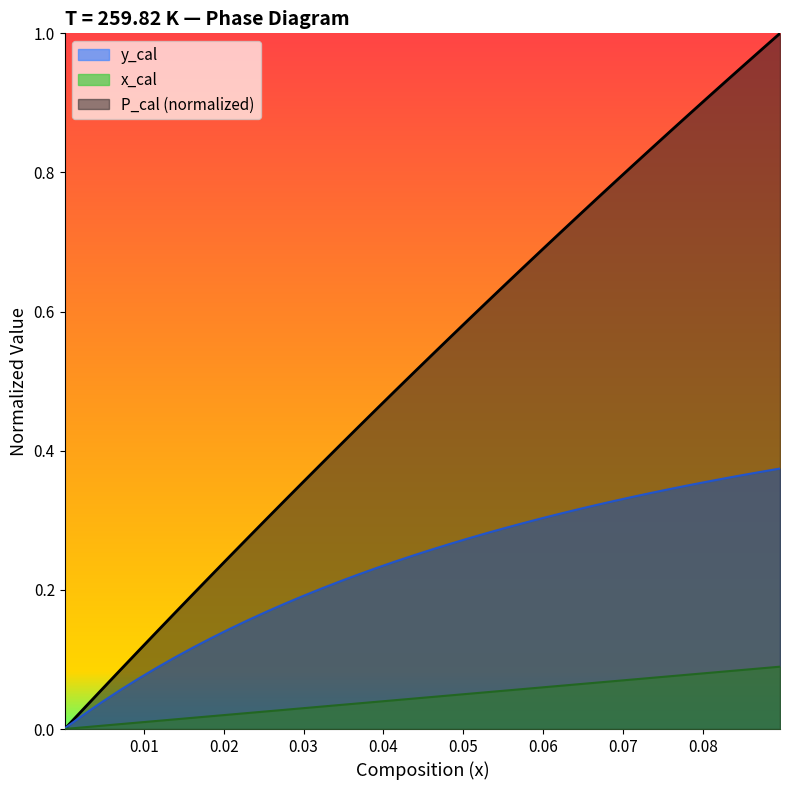

True or false: x_cal has a value of 0.1 at 259.82.

True